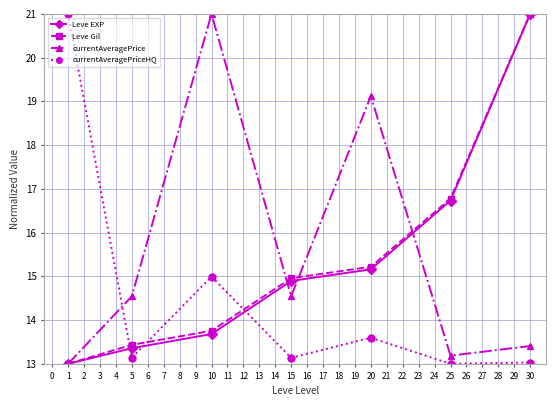

Which series ends up on top after the final intersection of currentAveragePrice and Leve Gil?

Leve Gil